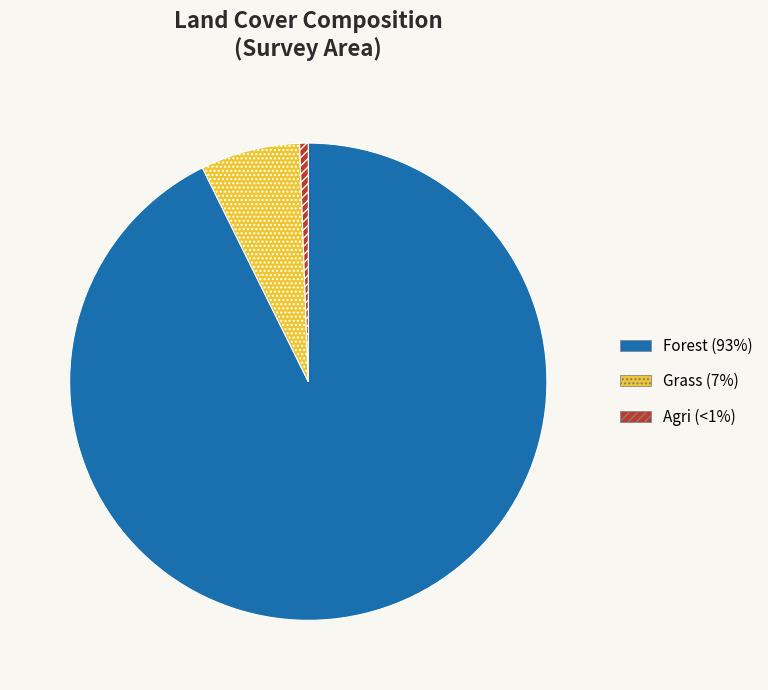

Between Agri (<1%) and Grass (7%), which is larger?

Grass (7%)